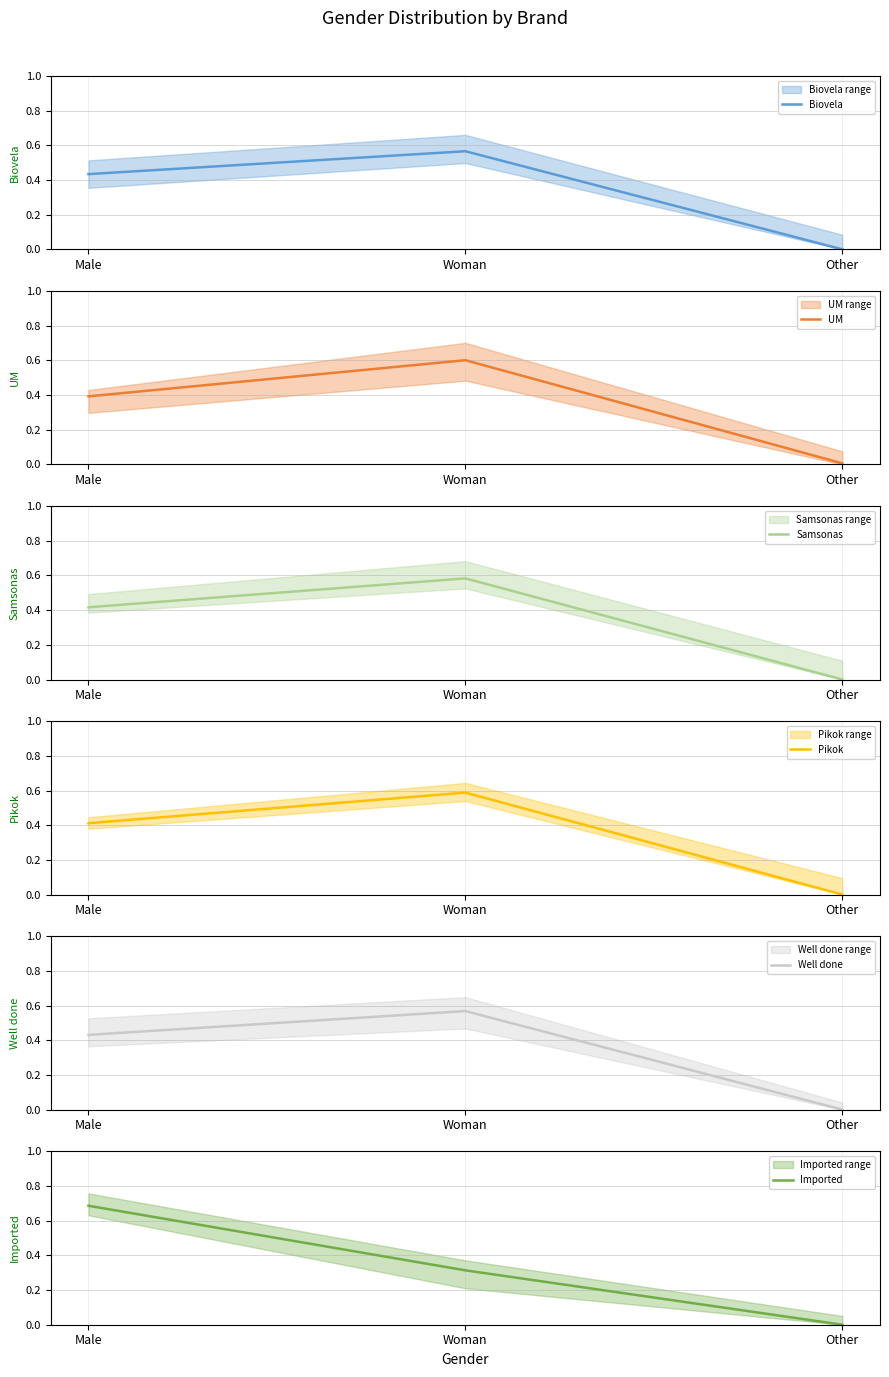

What is the label of the 1st point from the left?

Male